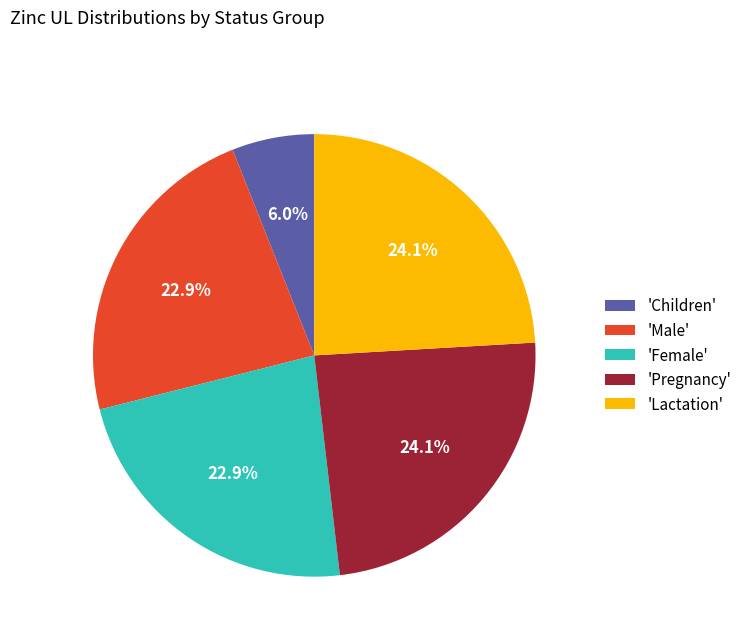

What is the smallest slice in the pie chart?

'Children'